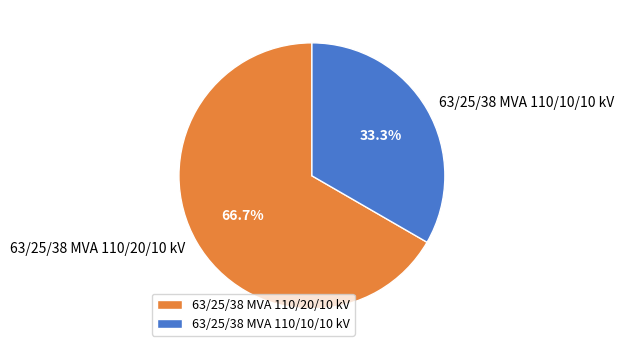

What is the smallest slice in the pie chart?

63/25/38 MVA 110/10/10 kV